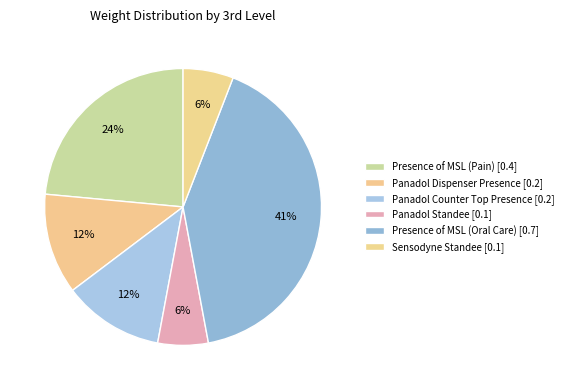

Which has a higher value, Presence of MSL (Pain) or Sensodyne Standee?

Presence of MSL (Pain)